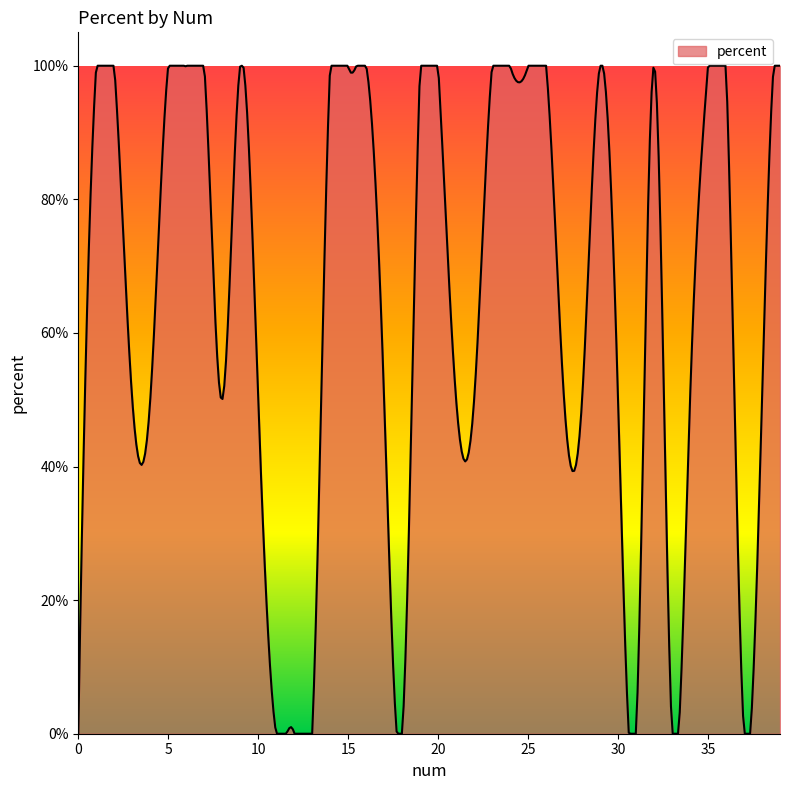

What is the sum of all values?

26.0